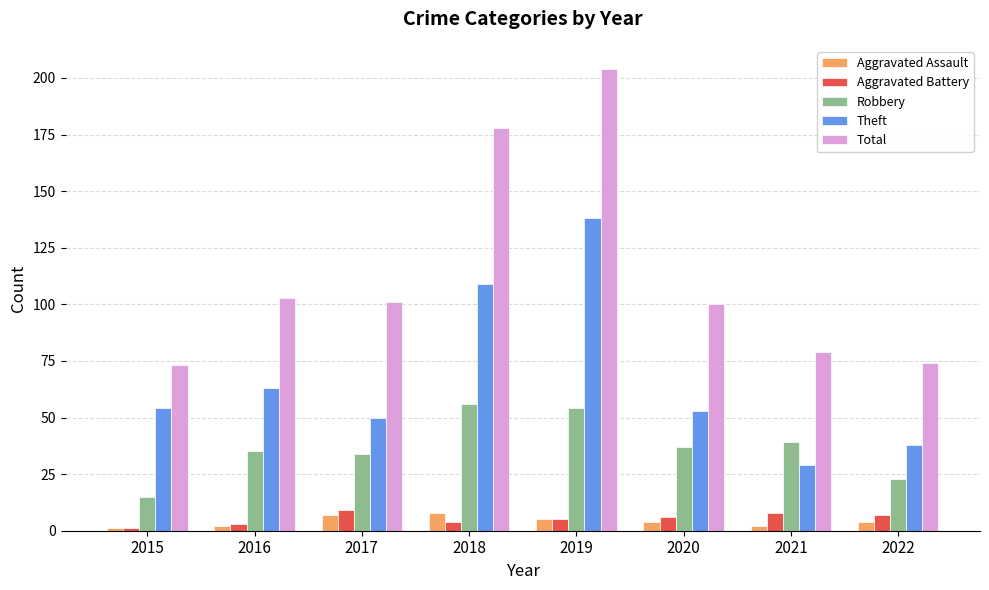

Is it true that Aggravated Assault equals 7 at 2017?

True